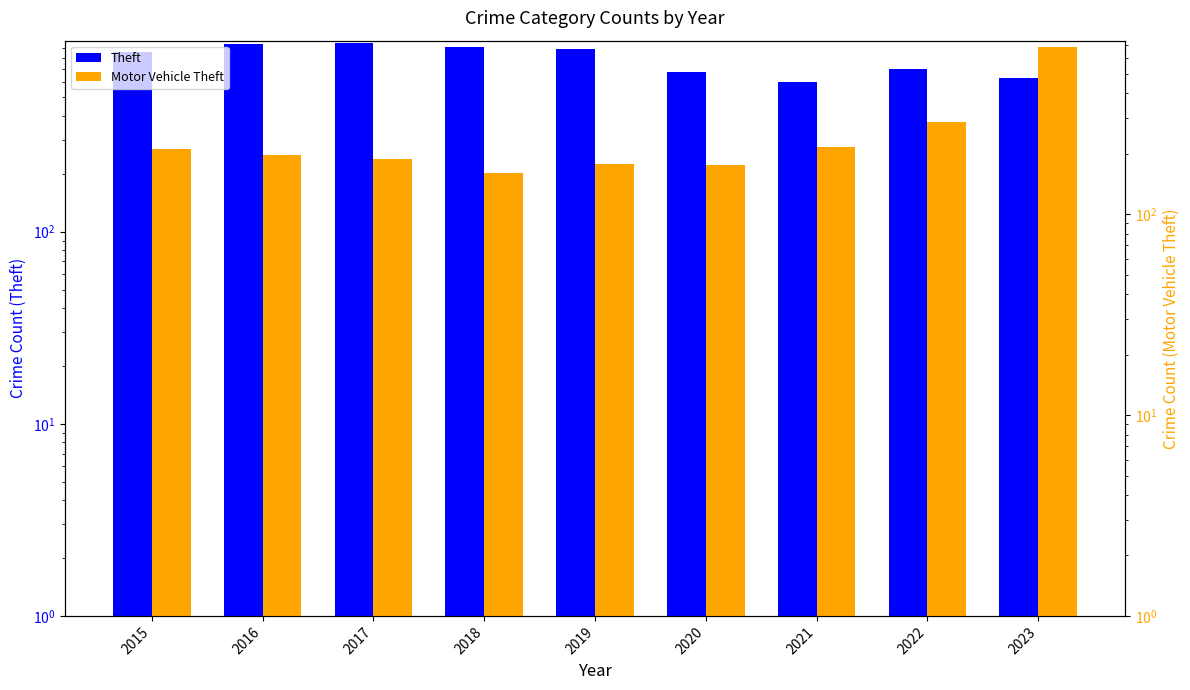

What is the total value across all series at 2023?

1314